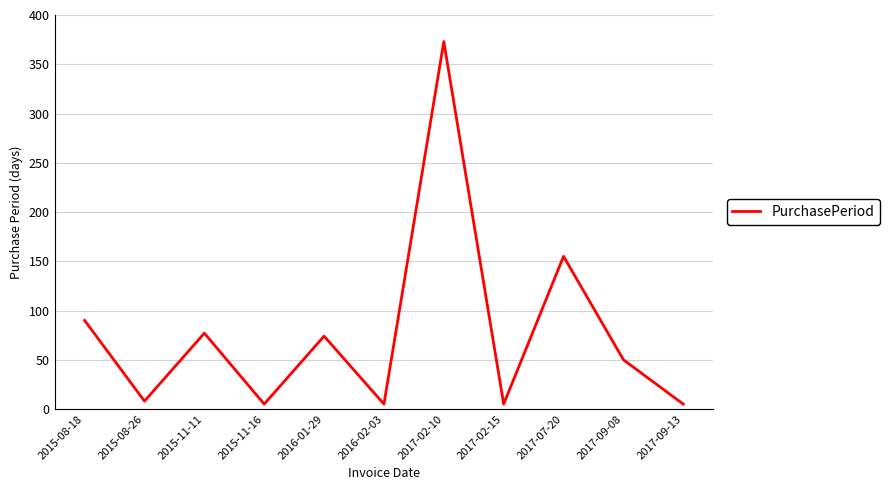

The value at 2017-09-08 is 50. True or false?

True